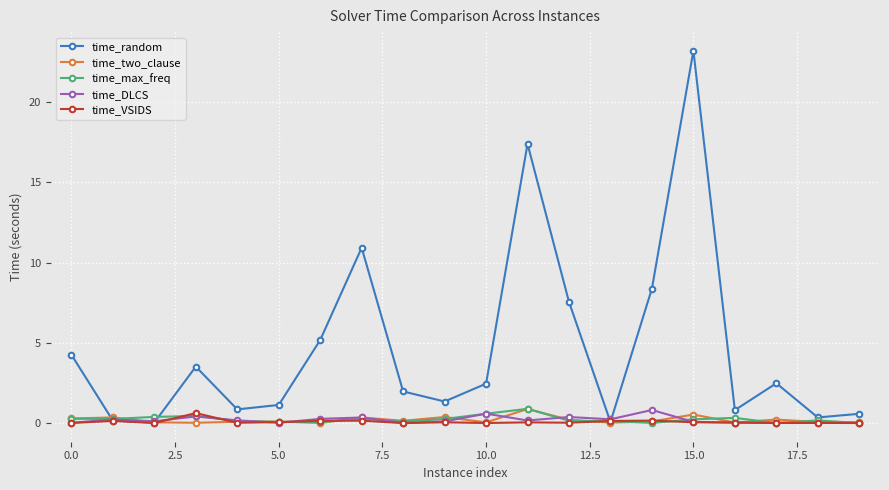

What are all the series names shown in the legend?

time_random, time_two_clause, time_max_freq, time_DLCS, time_VSIDS